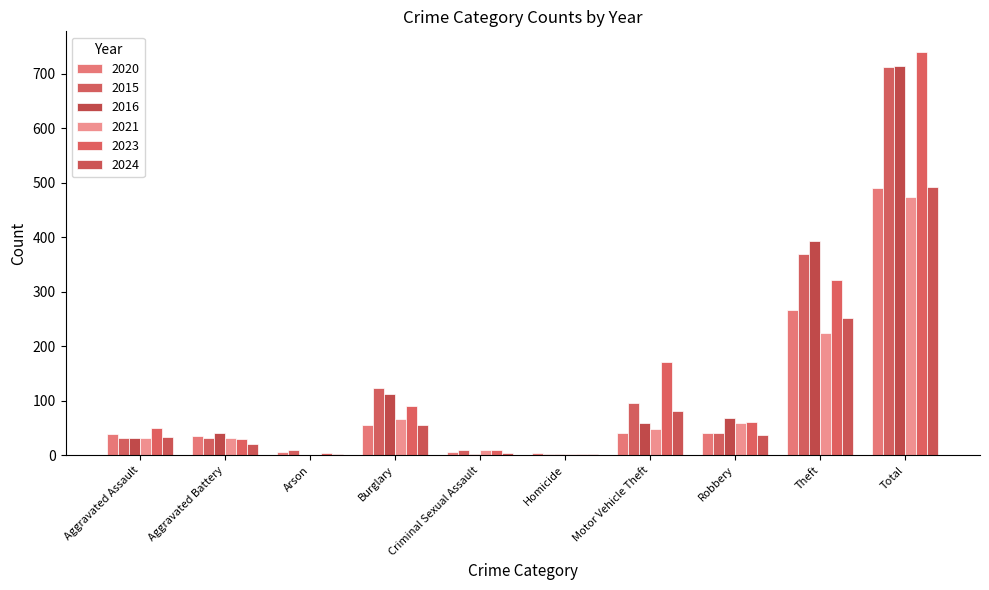

How many categories are shown in the chart?

10